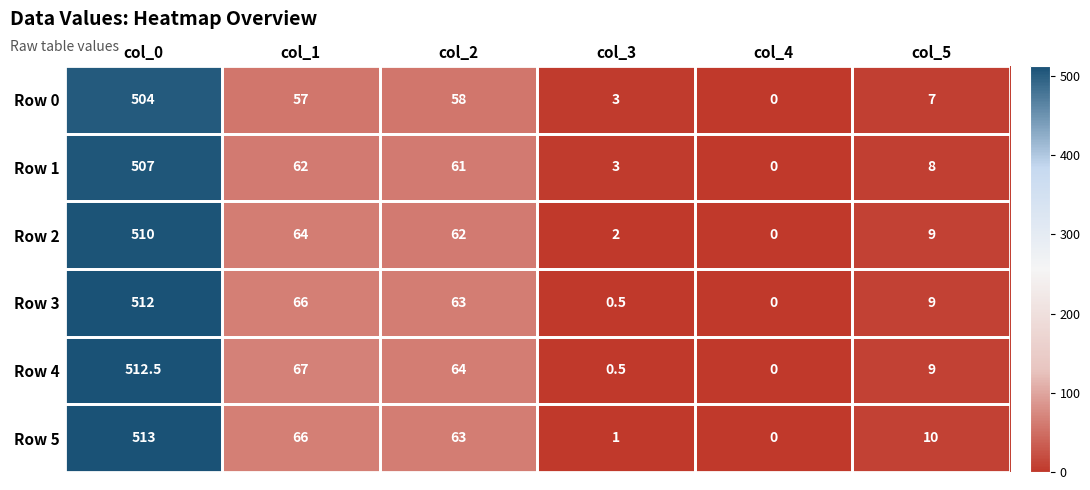

At which category is the sum across all series the highest?

col_0